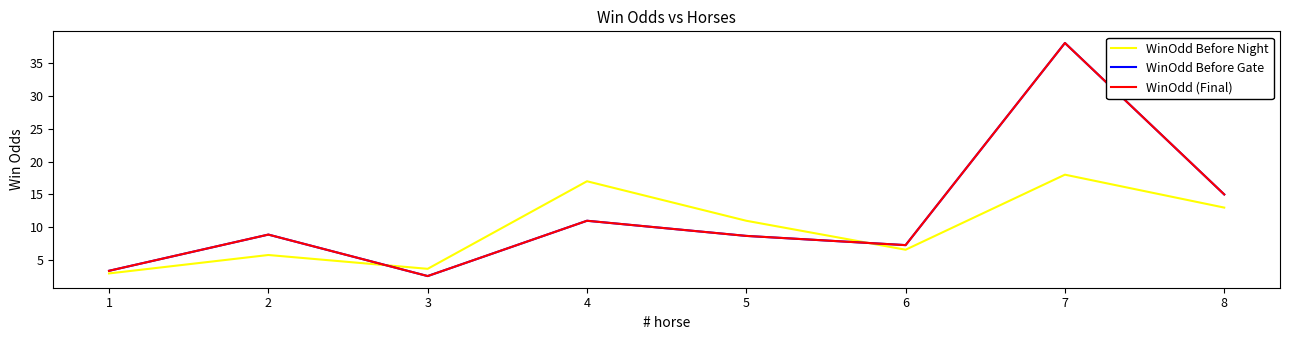

True or false: WinOdd Before Gate has a value of 18.7 at 4.

False